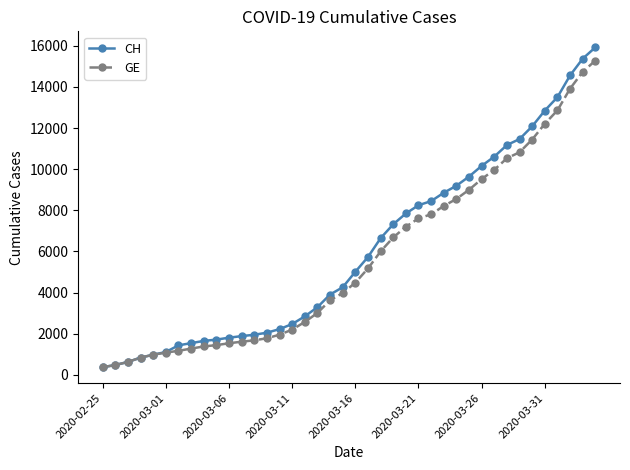

What is the value of the CH point at the 32nd from the left?

10613